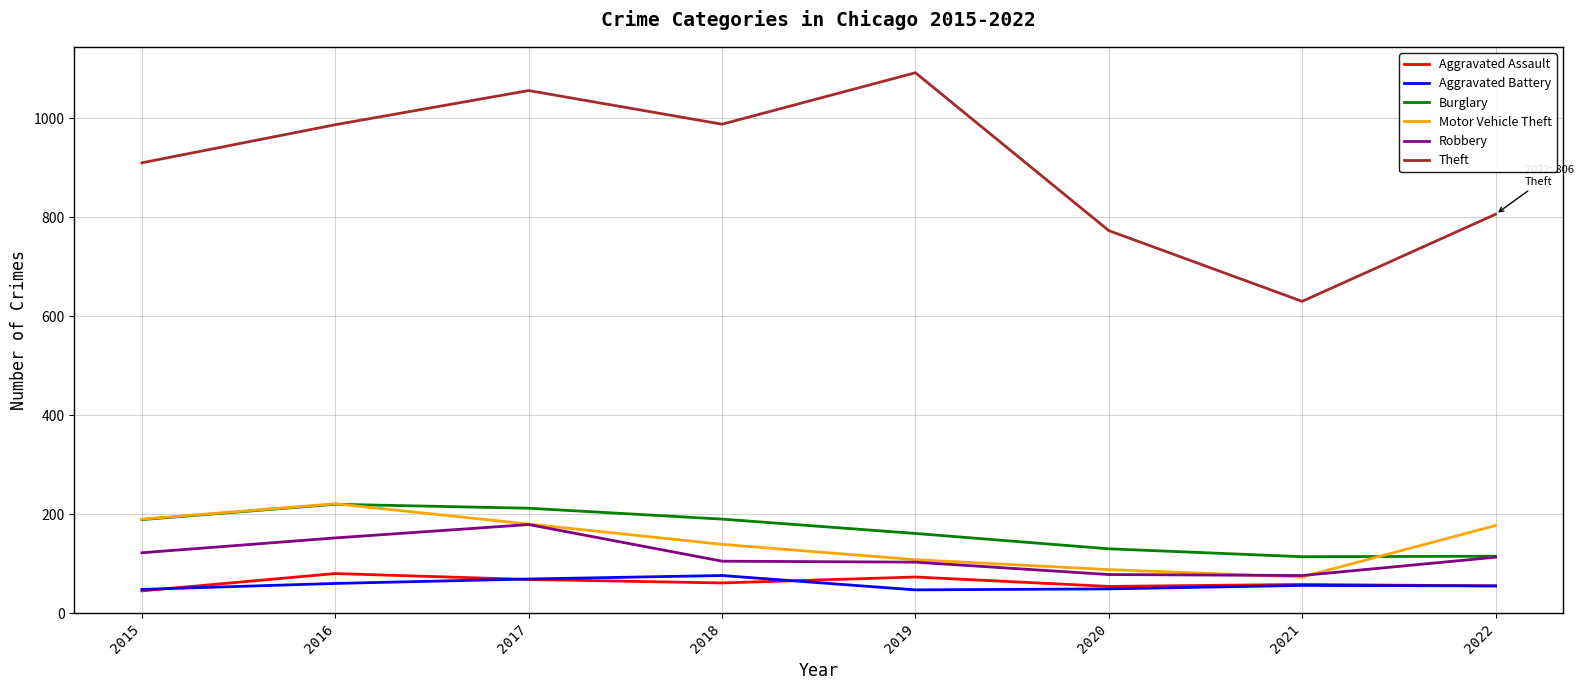

What is the smallest value displayed?

45